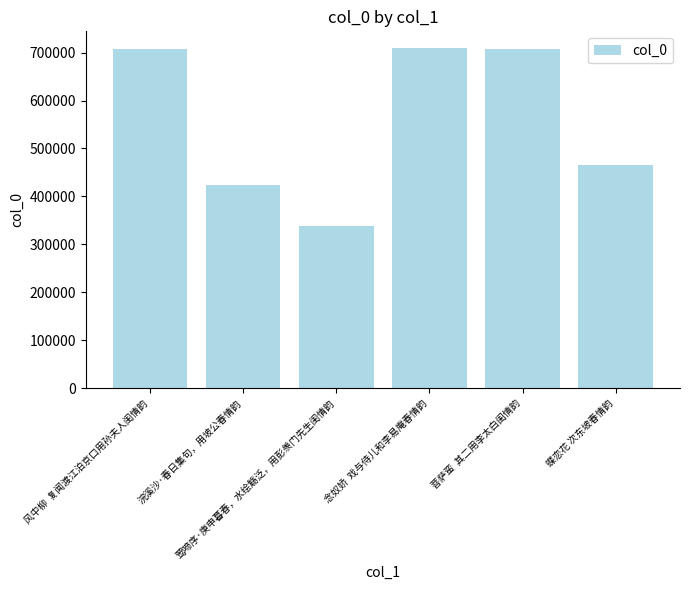

What is the maximum value shown in the chart?

708922